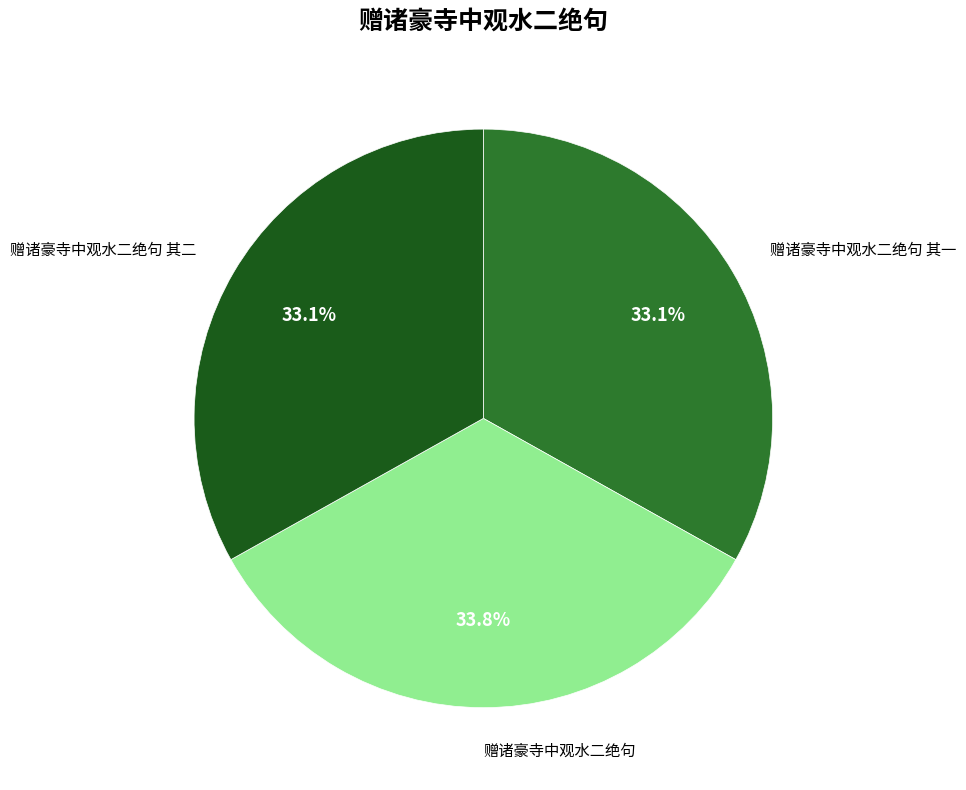

How much of the chart is everything except 赠诸豪寺中观水二绝句 其二?

66.9%